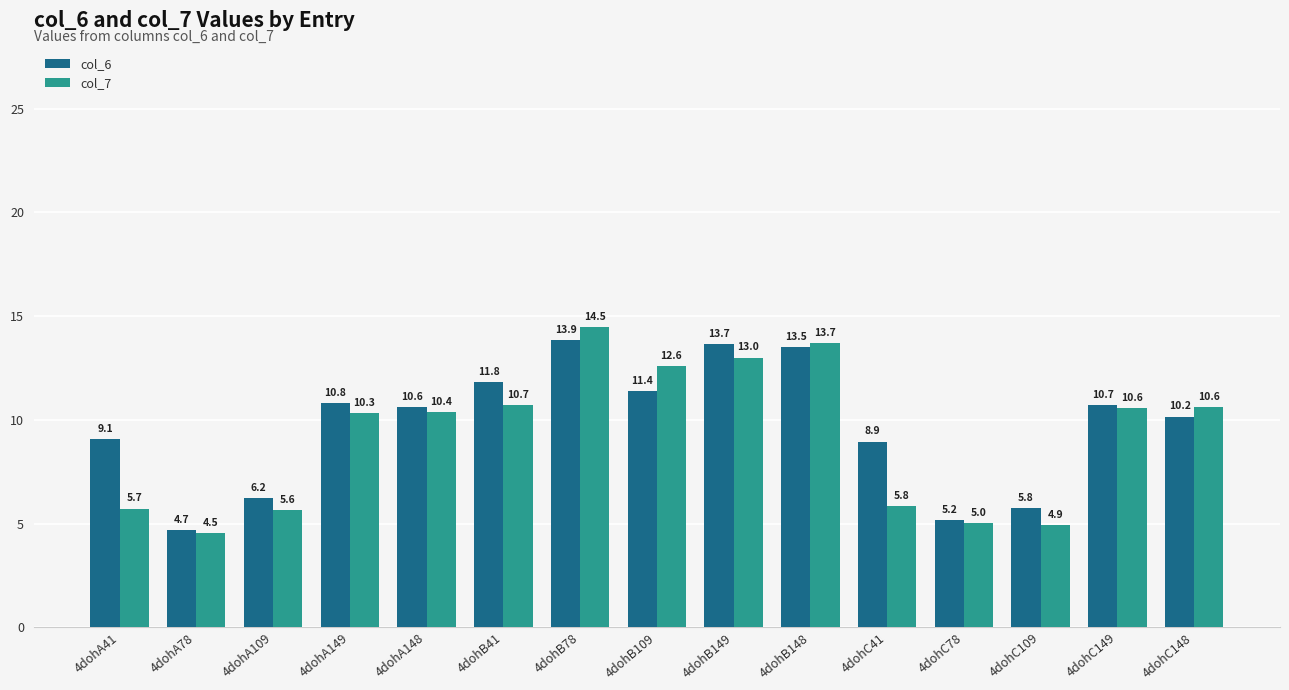

The value of col_7 at 4dohB148 is 13.7. True or false?

True